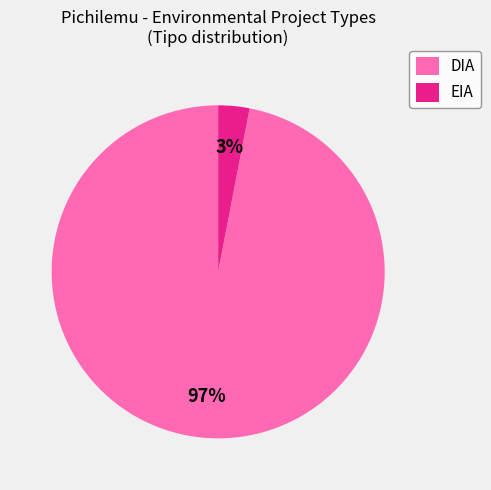

To the nearest percent, what is the average slice percentage?

50%